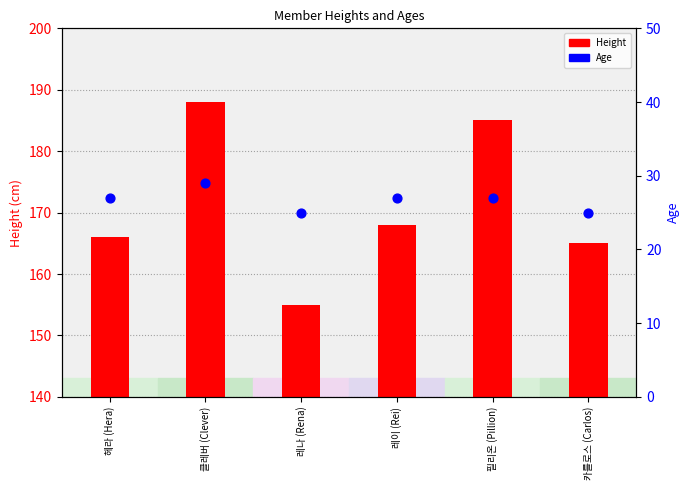

Which series has the widest spread of Y values?

Height